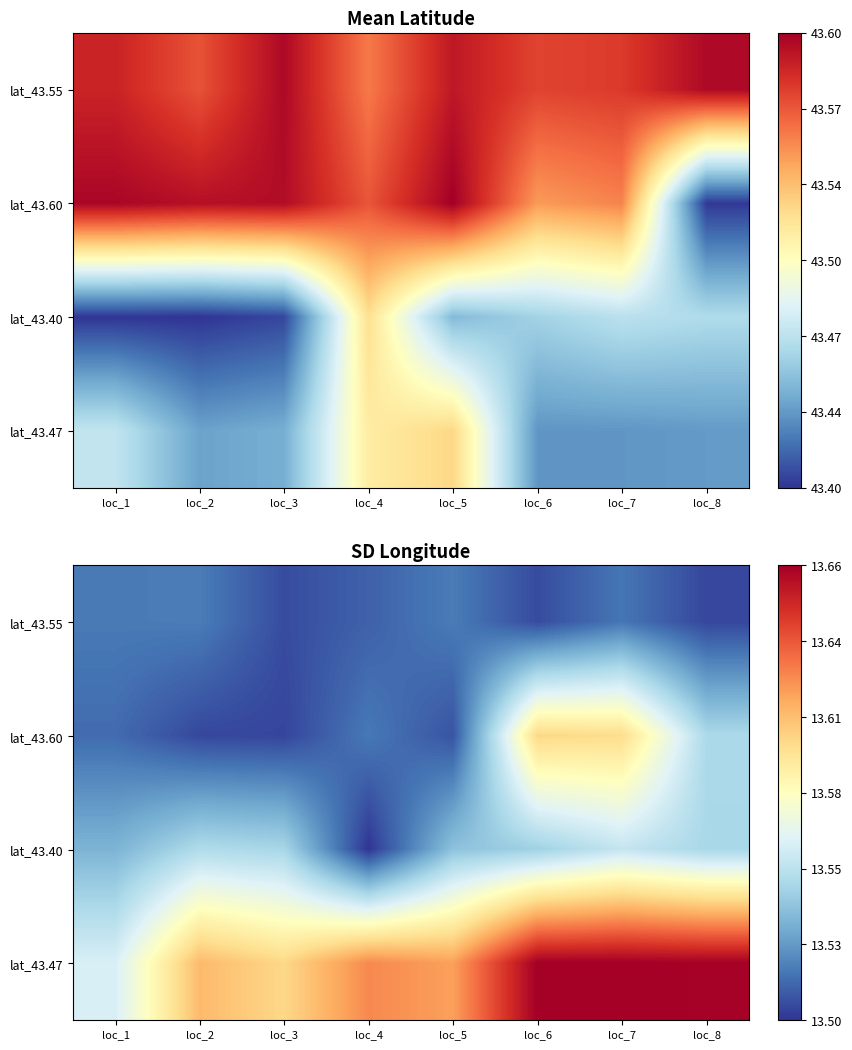

The lat_43.40 series shows 13.5 at loc_5. True or false?

True